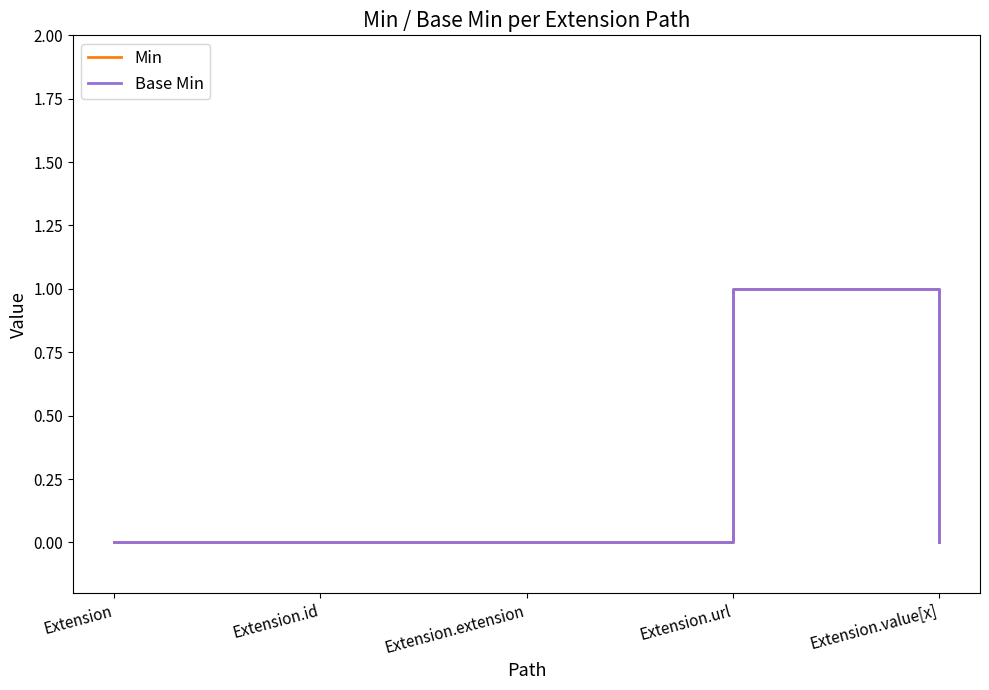

What is the maximum value shown in the chart?

1